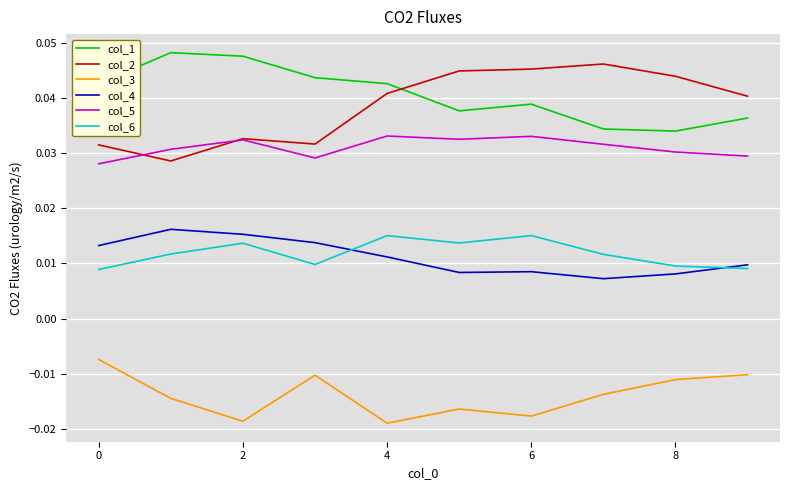

True or false: col_3 and col_2 cross at least once.

False